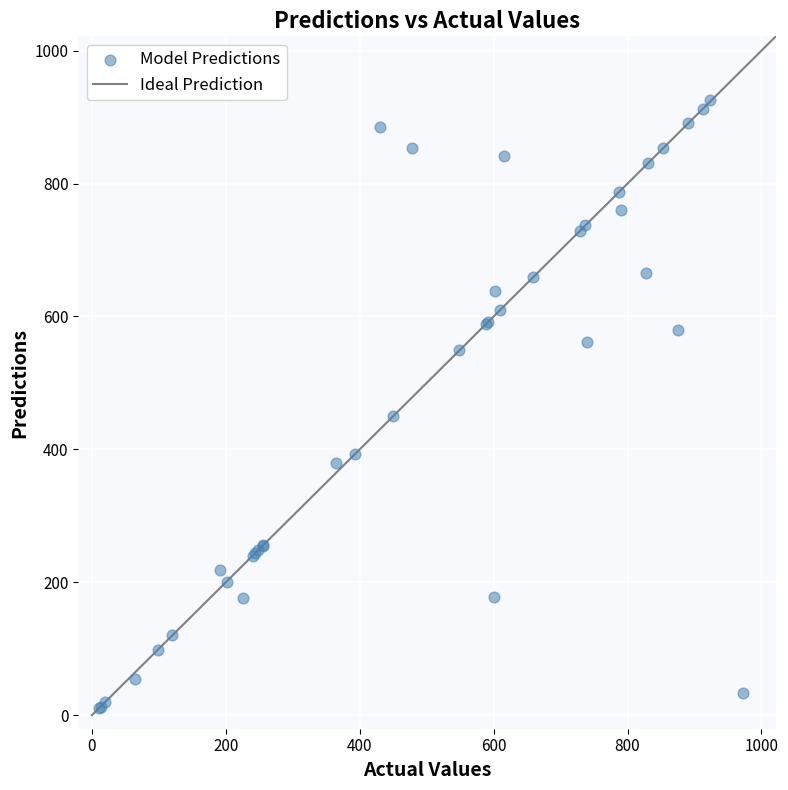

What Y value in the scatter plot is closest to 468?

450